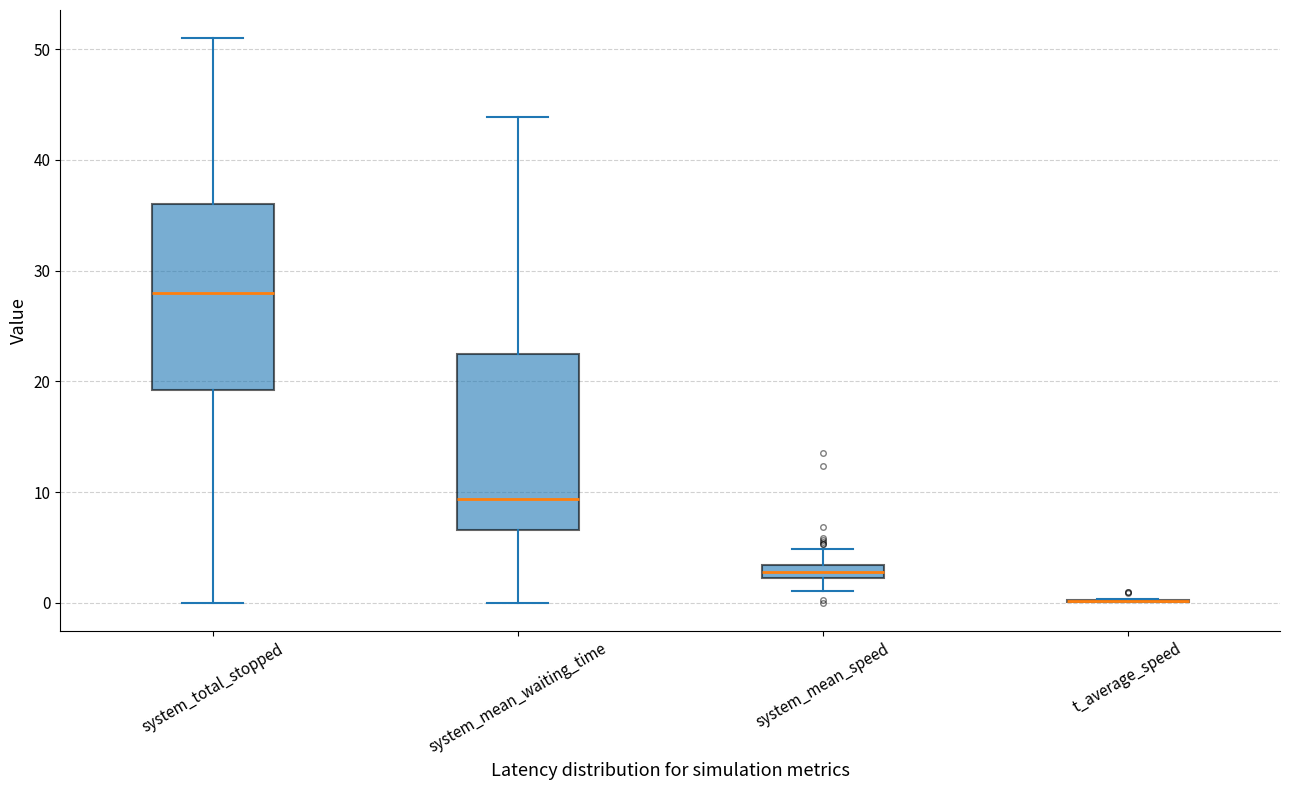

Where does the median line of the box for system_total_stopped sit on the y-axis? The values are not printed on the chart, so give them approximately, as read against the axis.

28